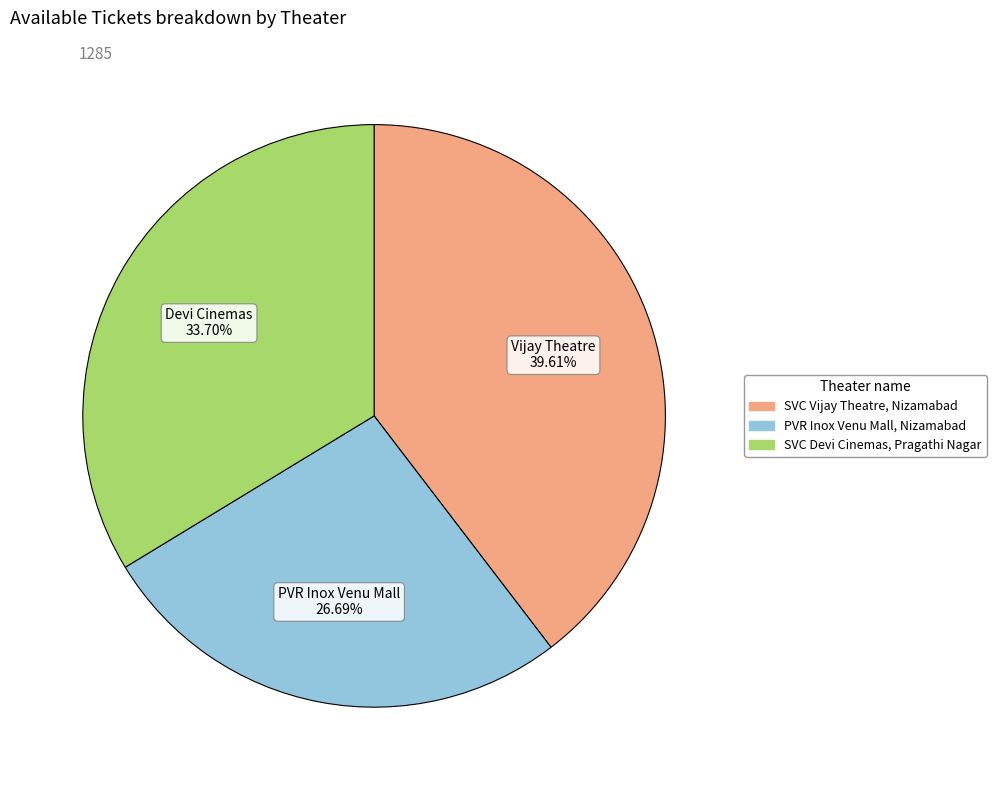

Between SVC Devi Cinemas, Pragathi Nagar and SVC Vijay Theatre, Nizamabad, which is larger?

SVC Vijay Theatre, Nizamabad